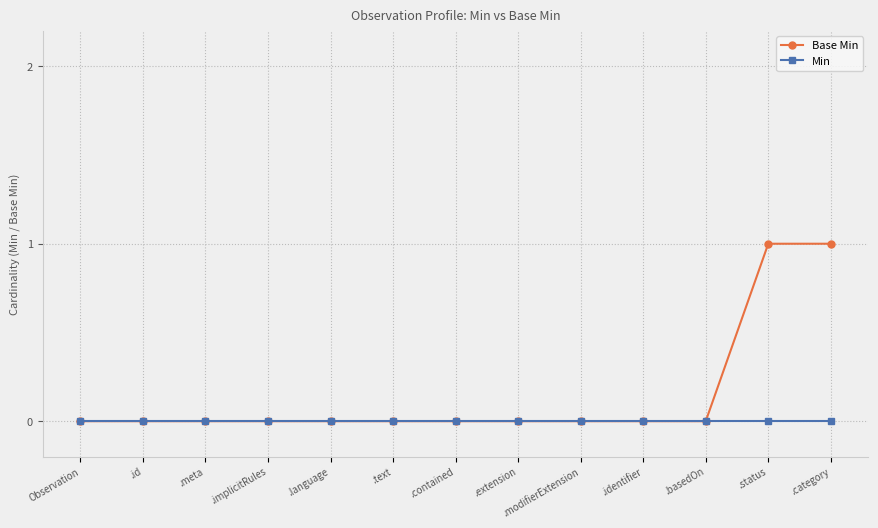

List the series in order of their overall mean, lowest first.

Min, Base Min